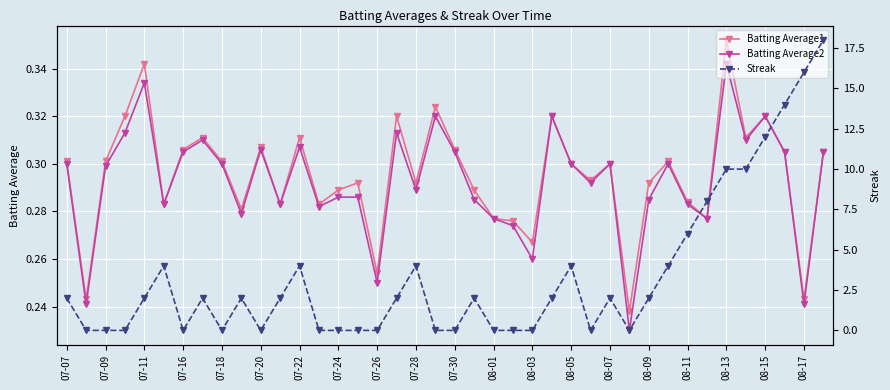

What is the difference between the maximum and minimum values in the Batting Average2 series?

0.1